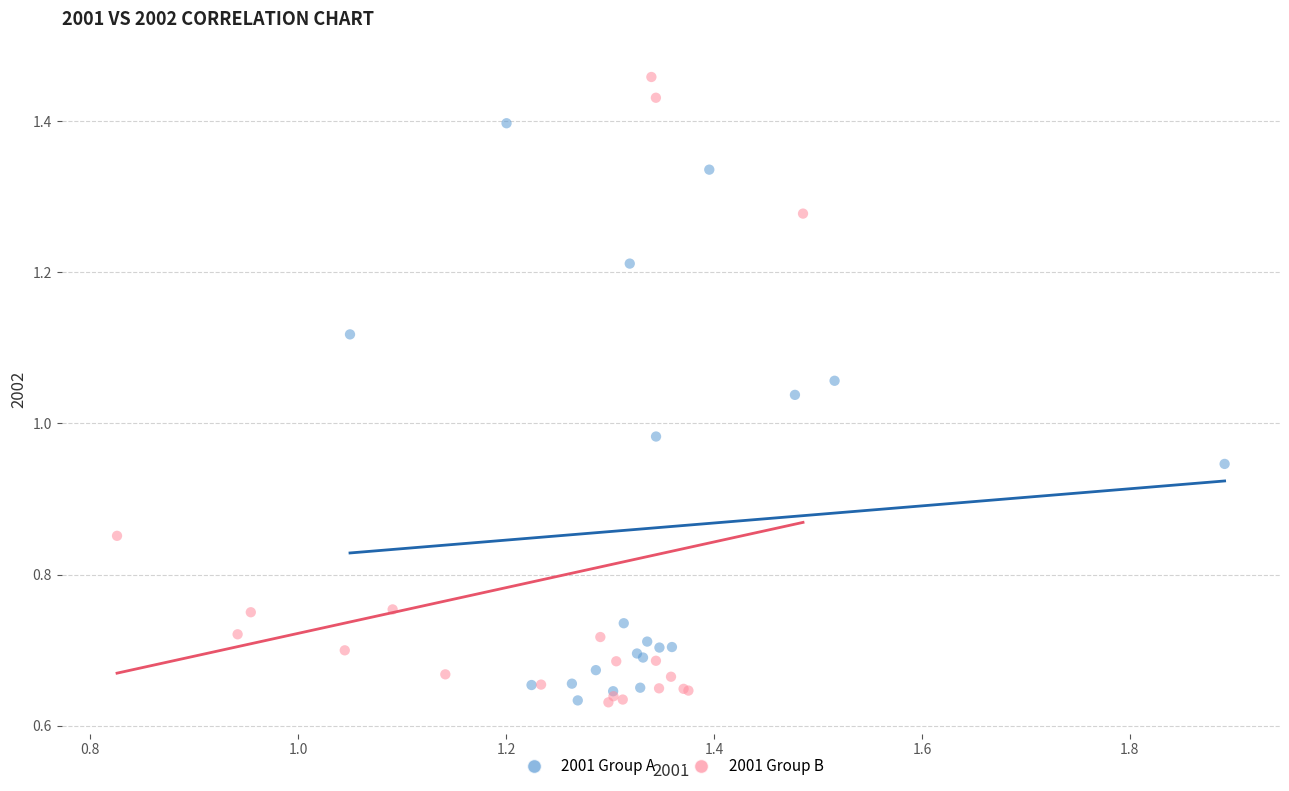

What are all the series names shown in the legend?

2001 Group A, 2001 Group B